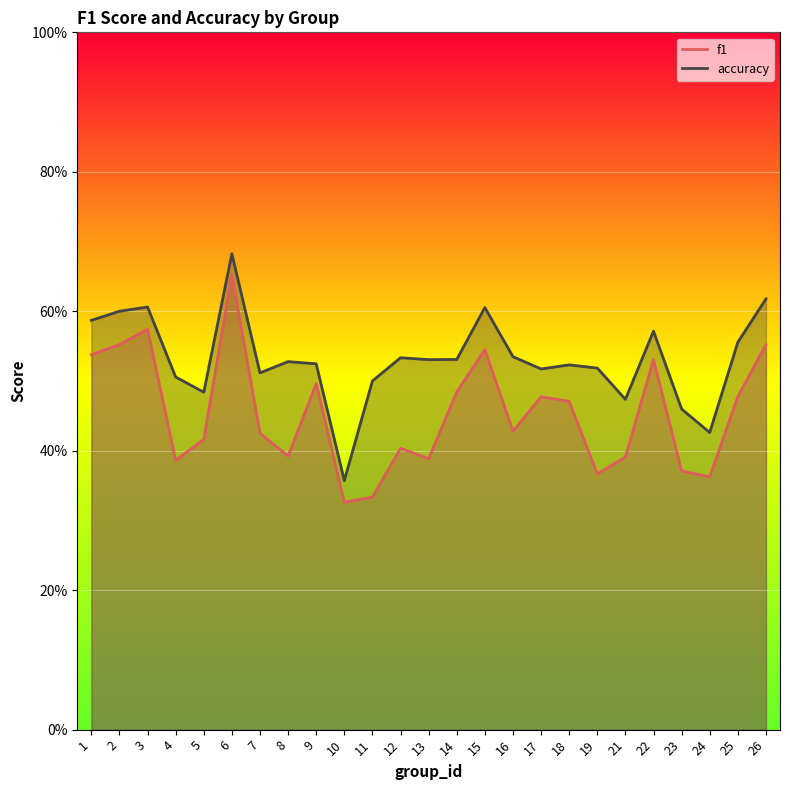

At which category does accuracy reach its first local peak?

3